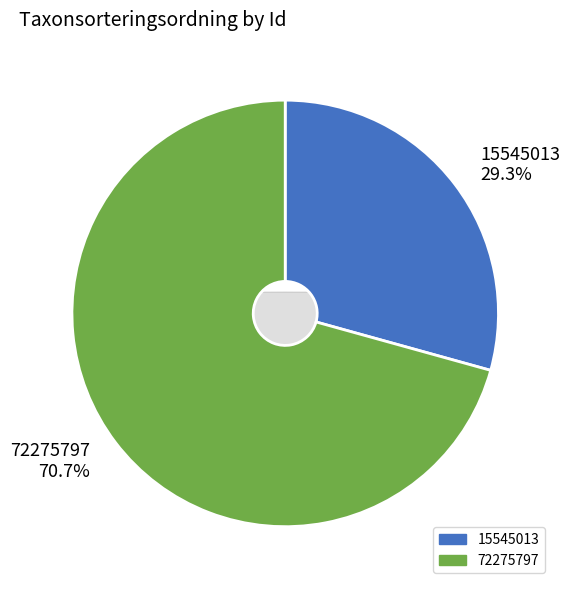

To the nearest percent, what is the difference between the 15545013 and 72275797 slice percentages?

41%